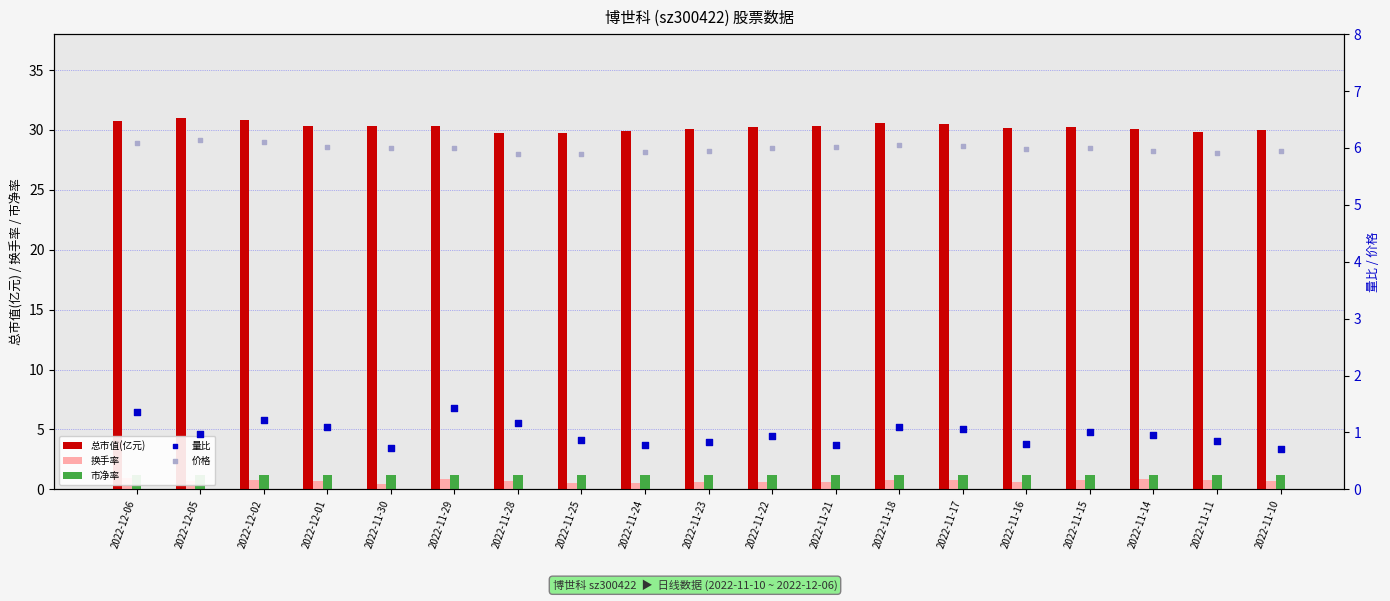

Is the value of 市净率 at 2022-11-25 greater than the value of 量比 at 2022-12-06?

No